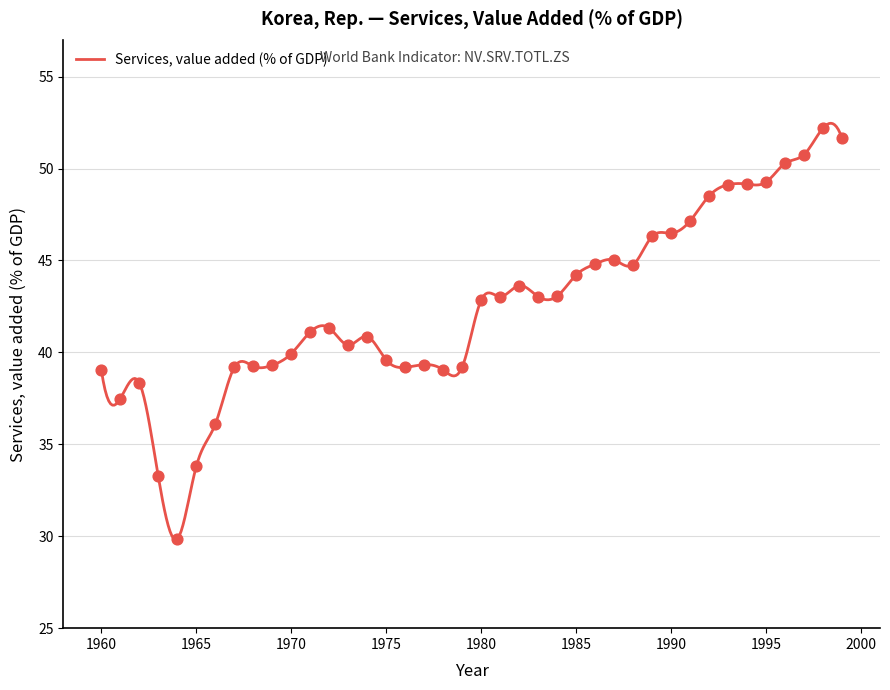

Which has a higher value, 1964 or 1970?

1970